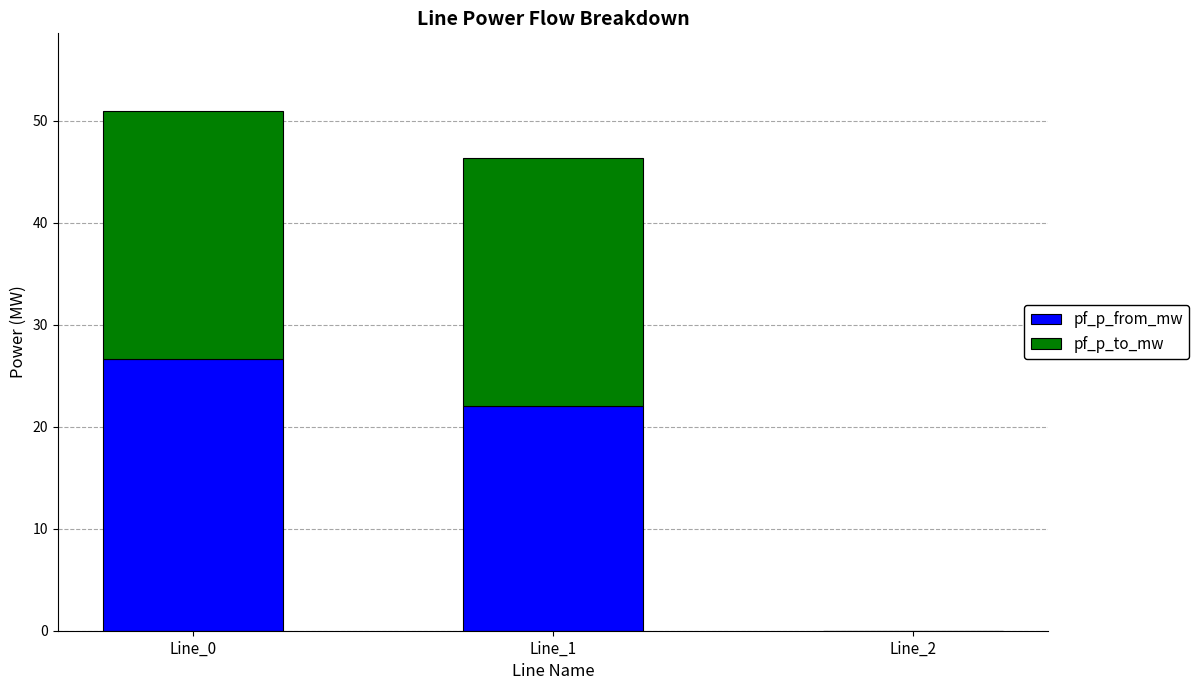

True or false: pf_p_from_mw has a value of 26.6 at Line_0.

True